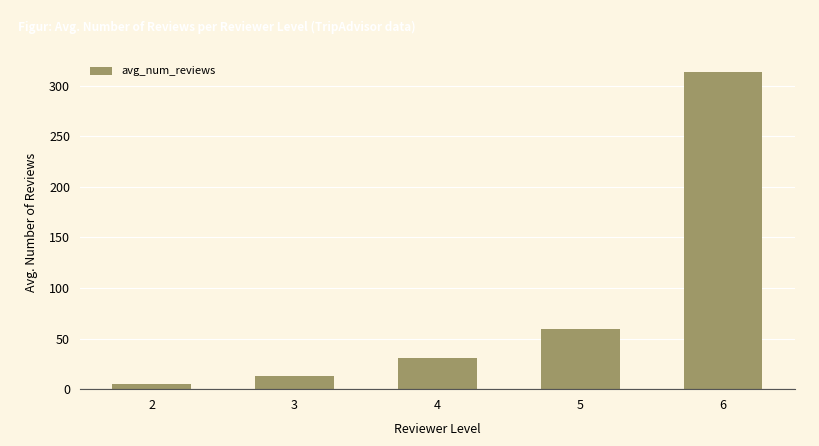

Where is the data nearest to the value 159?

5